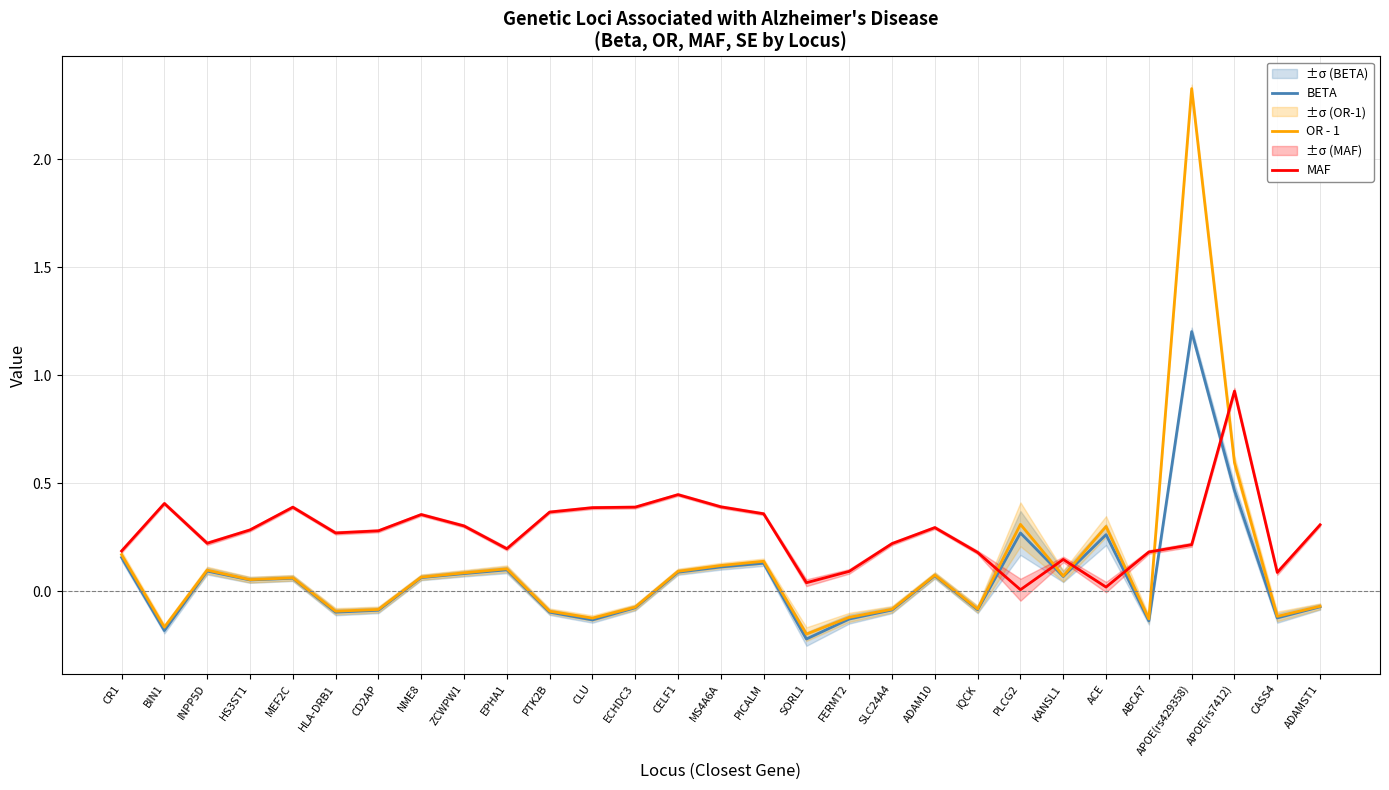

Reading right to left, what are all the values shown in this chart?

BETA: ADAMST1=-0.1	CASS4=-0.1	APOE(rs7412)=0.5	APOE(rs429358)=1.2	ABCA7=-0.1	ACE=0.3	KANSL1=0.1	PLCG2=0.3	IQCK=-0.1	ADAM10=0.1	SLC24A4=-0.1	FERMT2=-0.1	SORL1=-0.2	PICALM=0.1	MS4A6A=0.1	CELF1=0.1	ECHDC3=-0.1	CLU=-0.1	PTK2B=-0.1	EPHA1=0.1	ZCWPW1=0.1	NME8=0.1	CD2AP=-0.1	HLA-DRB1=-0.1	MEF2C=0.1	HS3ST1=0.1	INPP5D=0.1	BIN1=-0.2	CR1=0.2
OR - 1: ADAMST1=-0.1	CASS4=-0.1	APOE(rs7412)=0.6	APOE(rs429358)=2.3	ABCA7=-0.1	ACE=0.3	KANSL1=0.1	PLCG2=0.3	IQCK=-0.1	ADAM10=0.1	SLC24A4=-0.1	FERMT2=-0.1	SORL1=-0.2	PICALM=0.1	MS4A6A=0.1	CELF1=0.1	ECHDC3=-0.1	CLU=-0.1	PTK2B=-0.1	EPHA1=0.1	ZCWPW1=0.1	NME8=0.1	CD2AP=-0.1	HLA-DRB1=-0.1	MEF2C=0.1	HS3ST1=0.1	INPP5D=0.1	BIN1=-0.2	CR1=0.2
MAF: ADAMST1=0.3	CASS4=0.1	APOE(rs7412)=0.9	APOE(rs429358)=0.2	ABCA7=0.2	ACE=0.0	KANSL1=0.1	PLCG2=0.0	IQCK=0.2	ADAM10=0.3	SLC24A4=0.2	FERMT2=0.1	SORL1=0.0	PICALM=0.4	MS4A6A=0.4	CELF1=0.4	ECHDC3=0.4	CLU=0.4	PTK2B=0.4	EPHA1=0.2	ZCWPW1=0.3	NME8=0.4	CD2AP=0.3	HLA-DRB1=0.3	MEF2C=0.4	HS3ST1=0.3	INPP5D=0.2	BIN1=0.4	CR1=0.2